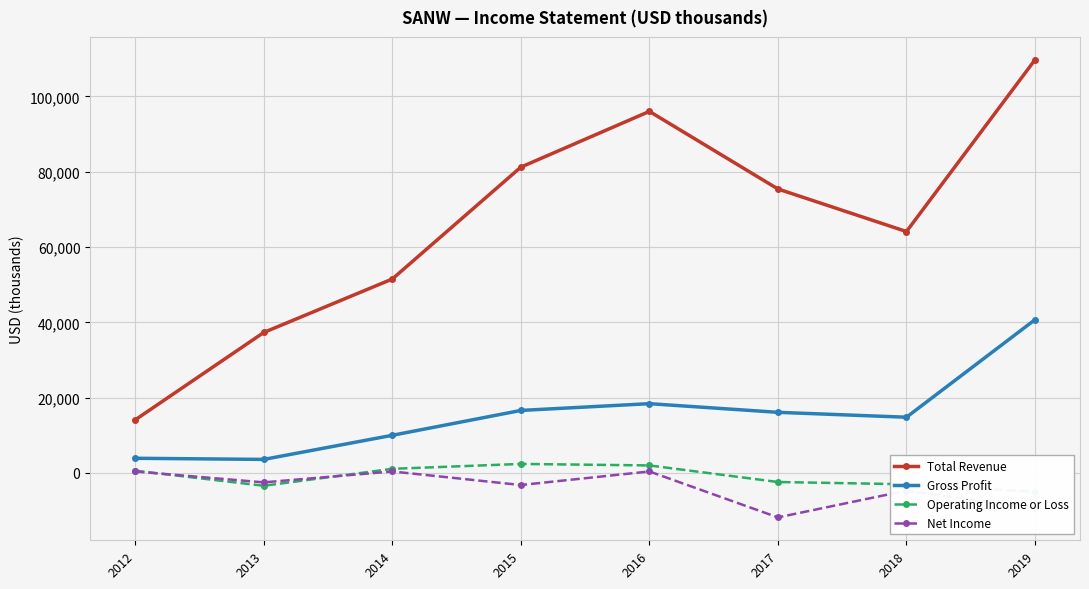

Reading left to right, list all the values displayed in this chart.

Total Revenue: 2012=14100	2013=37300	2014=51500	2015=81200	2016=96000	2017=75400	2018=64100	2019=109700
Gross Profit: 2012=3900	2013=3600	2014=10000	2015=16600	2016=18400	2017=16100	2018=14800	2019=40700
Operating Income or Loss: 2012=600	2013=-3400	2014=1100	2015=2400	2016=2000	2017=-2400	2018=-3000	2019=-5000
Net Income: 2012=400	2013=-2500	2014=400	2015=-3200	2016=400	2017=-11800	2018=-4700	2019=-9300